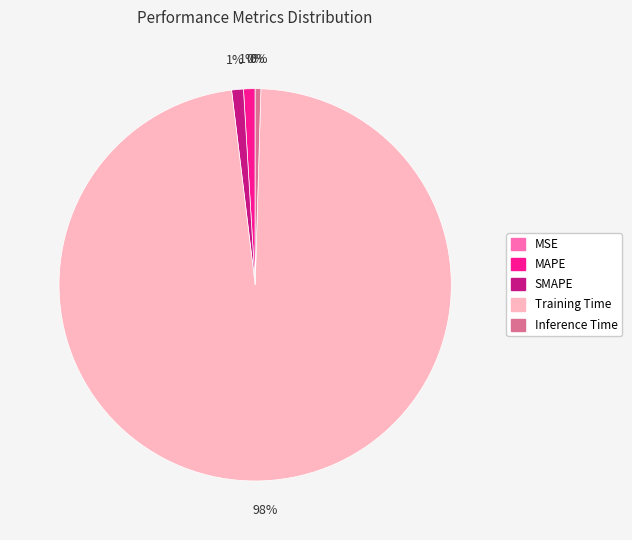

The Training Time slice represents 98% of the pie. True or false?

True